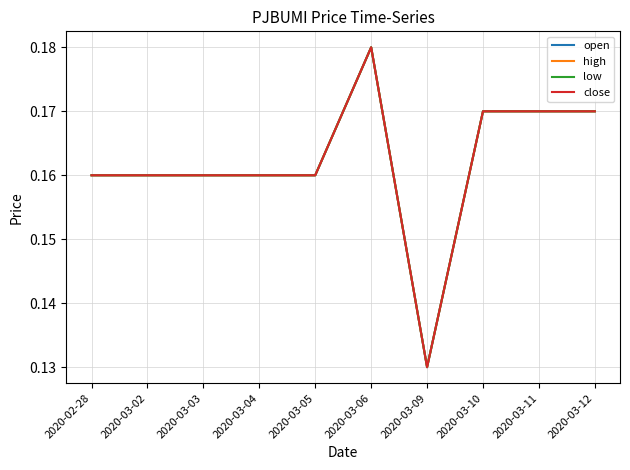

Is this an area chart (filled region under the line)?

No